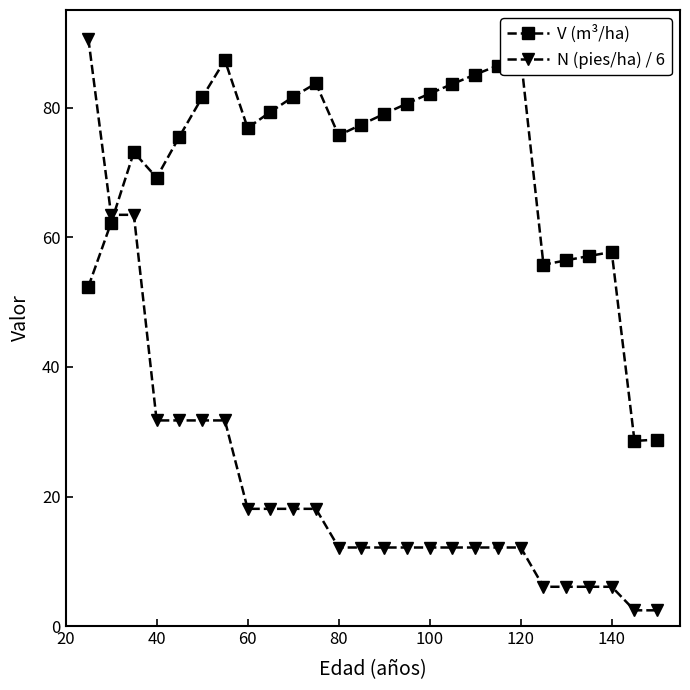

After their last crossing, which series has the higher values: V (m³/ha) or N (pies/ha) / 6?

V (m³/ha)